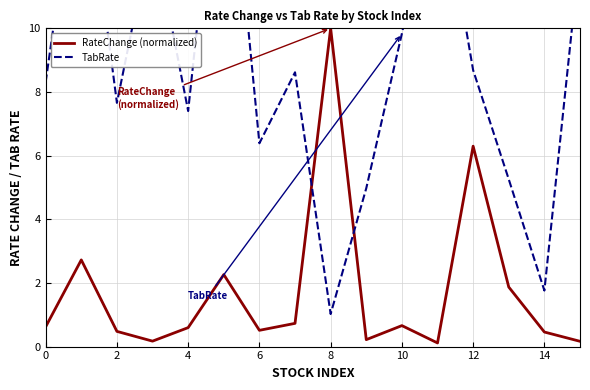

What is the difference between the maximum and minimum values in the TabRate series?

16.9